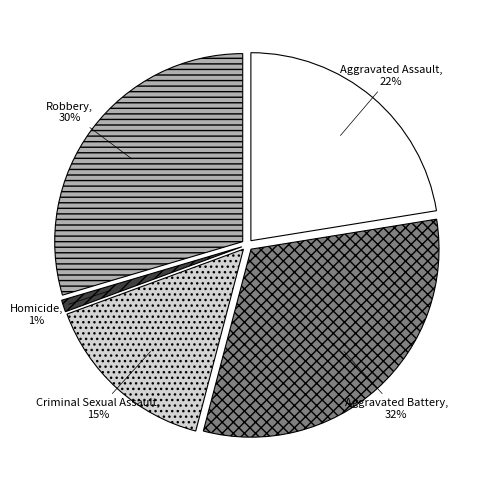

True or false: Robbery accounts for 16% of the total.

False